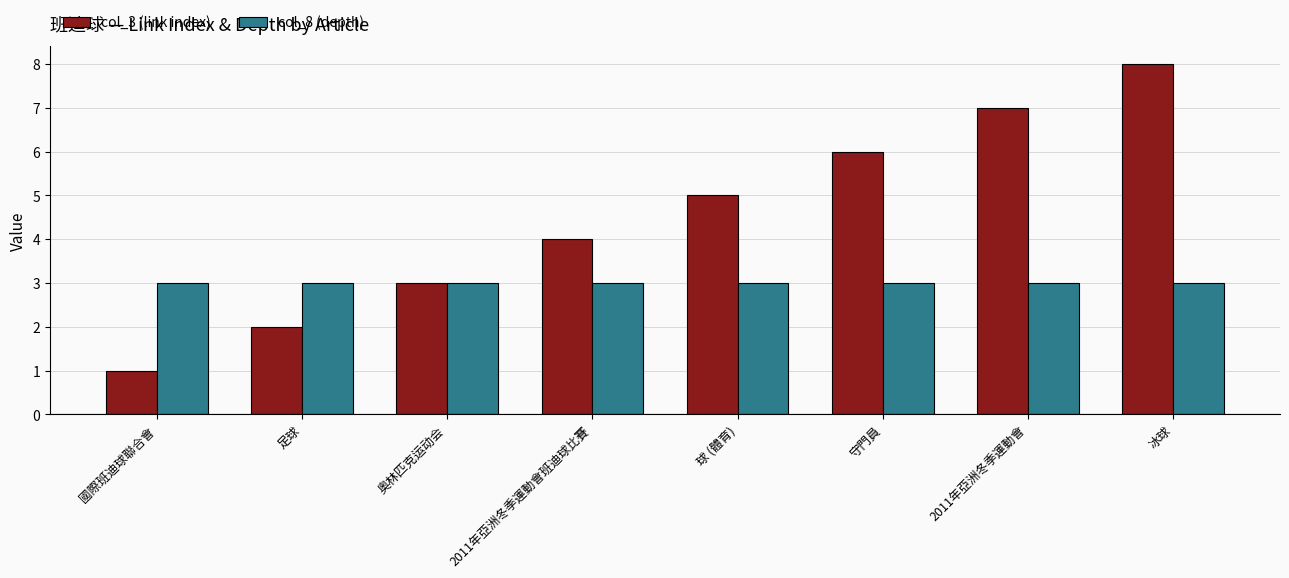

Does the chart contain stacked bars?

No